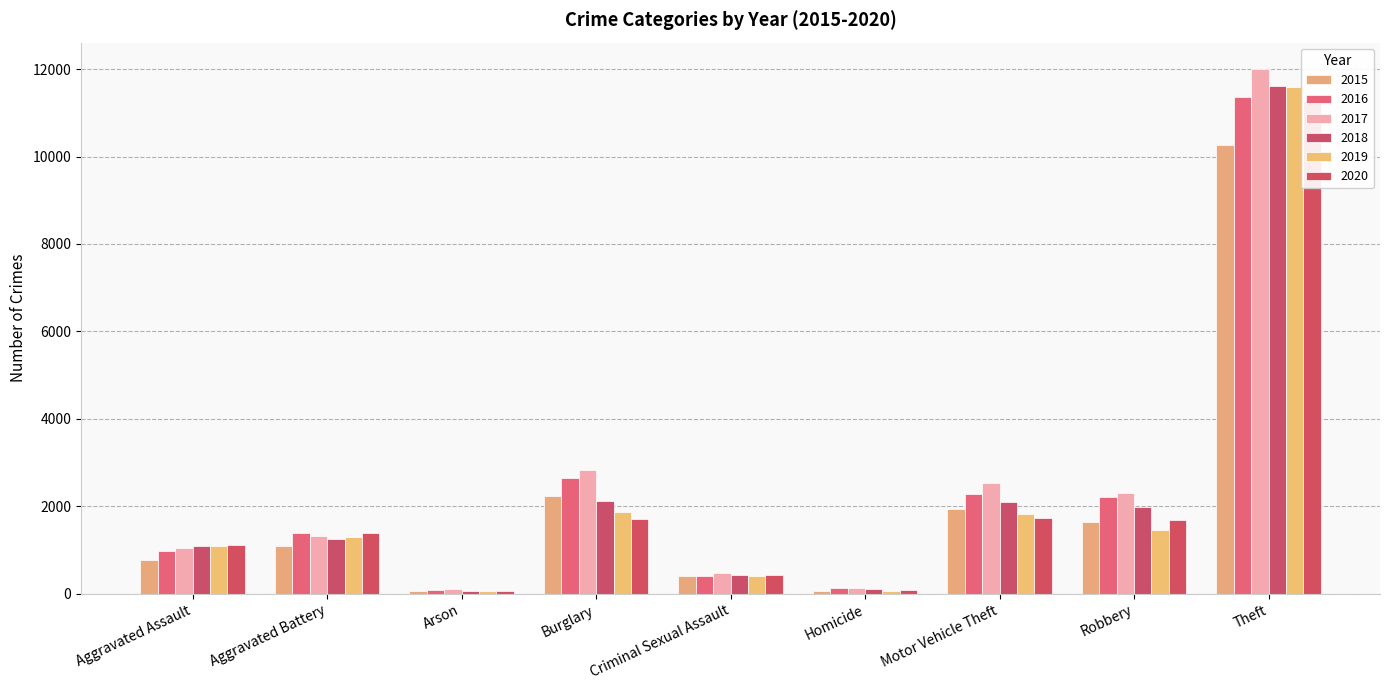

What is the sum of the 2016 values at Homicide and Motor Vehicle Theft?

2420